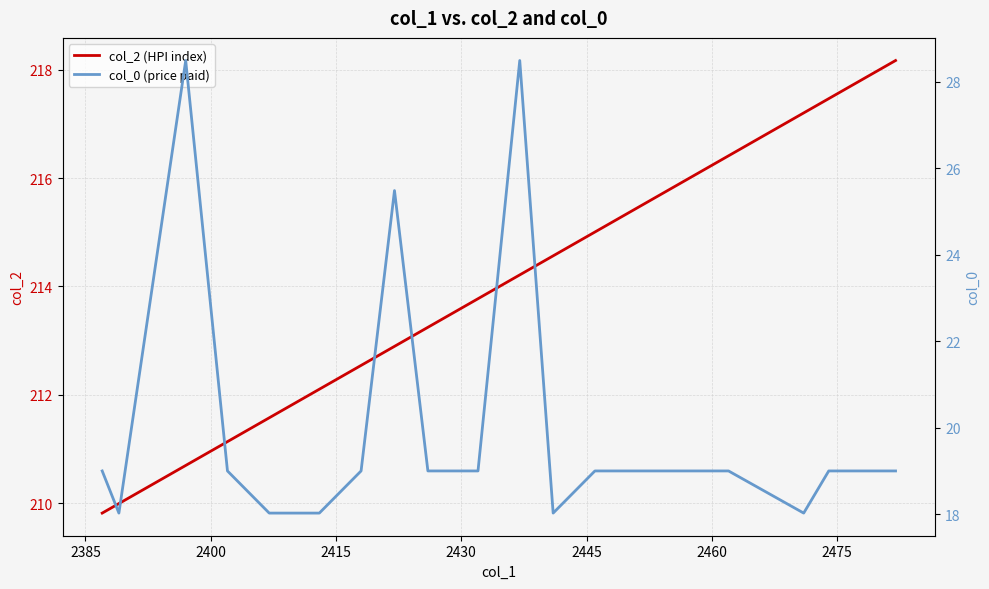

What is the lowest value of the col_2 (HPI index) series?

209.8